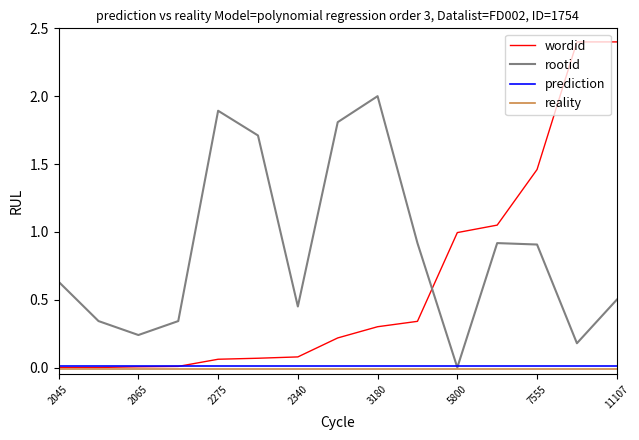

The rootid series shows 0.9 at 7555. True or false?

True